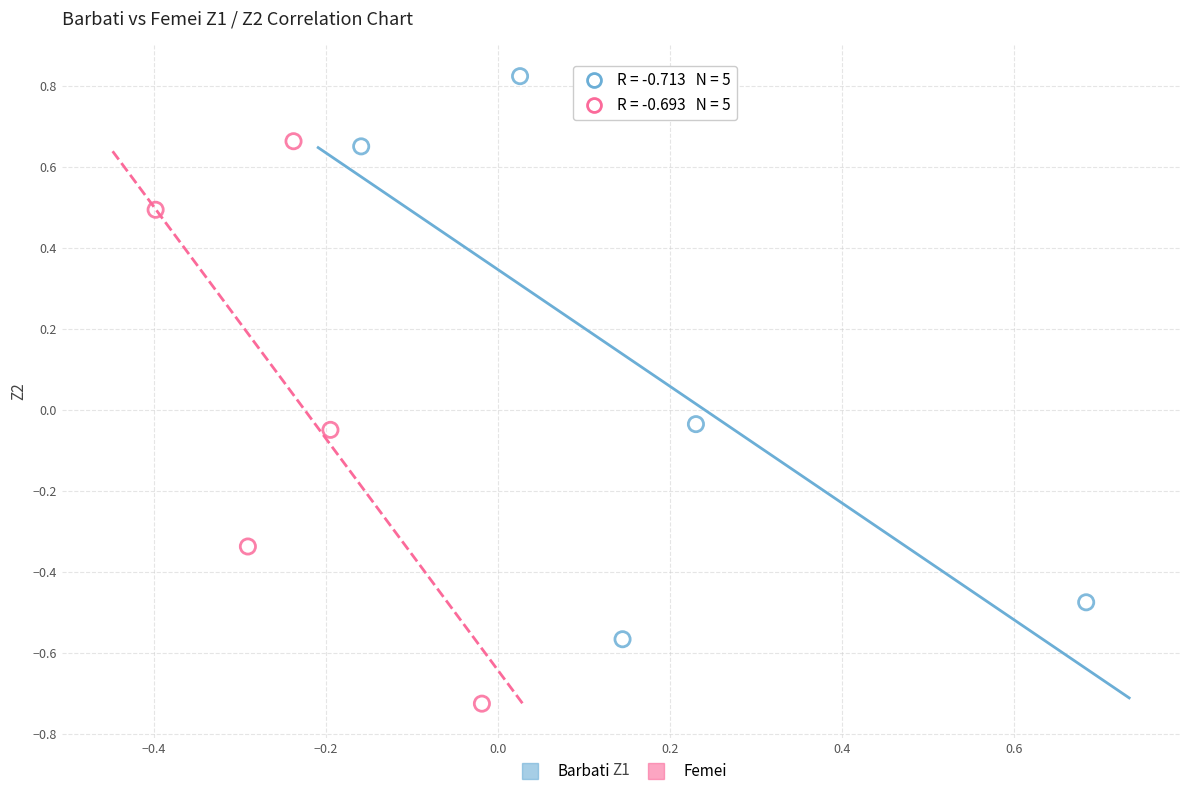

Which series reaches the maximum Y coordinate?

Barbati